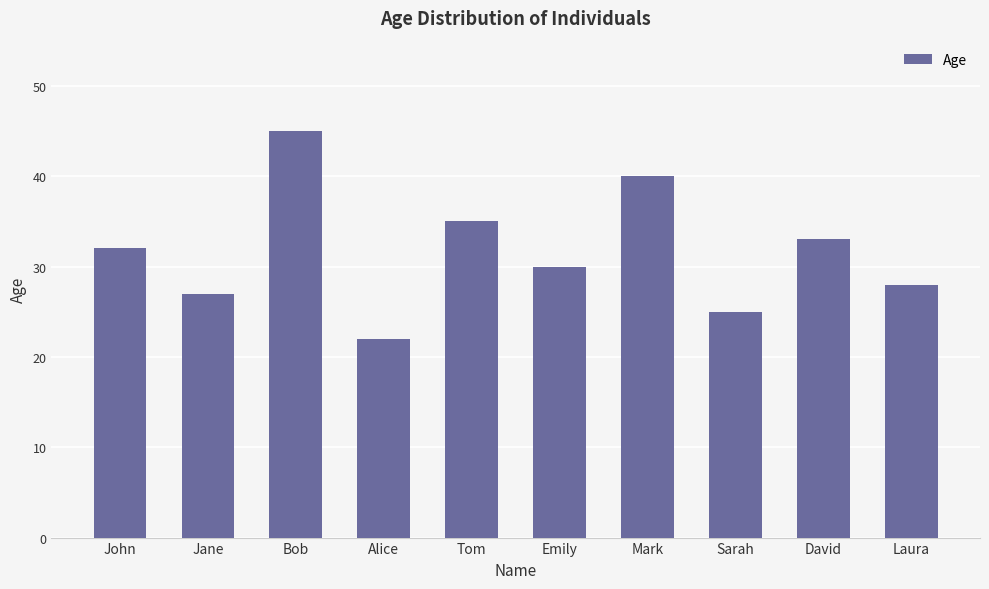

Rank the categories by value from lowest to highest.

Alice, Sarah, Jane, Laura, Emily, John, David, Tom, Mark, Bob